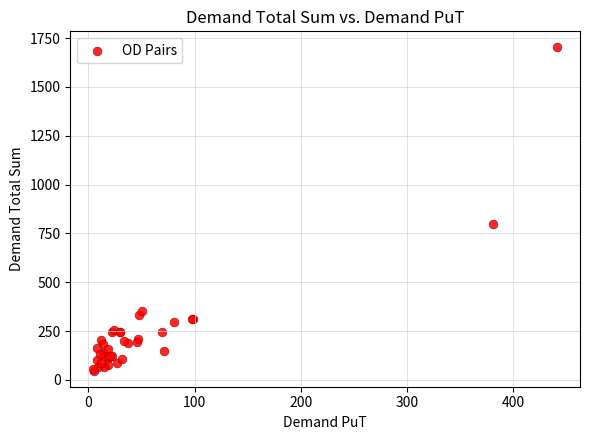

What Y value in the scatter plot is closest to 874?

800.0